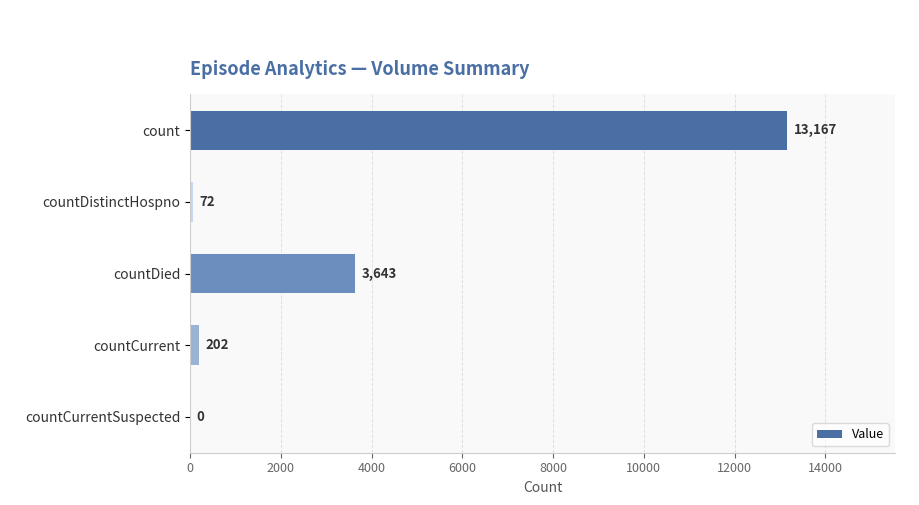

What is the ratio of the value at countCurrent to the value at countDistinctHospno?

2.8